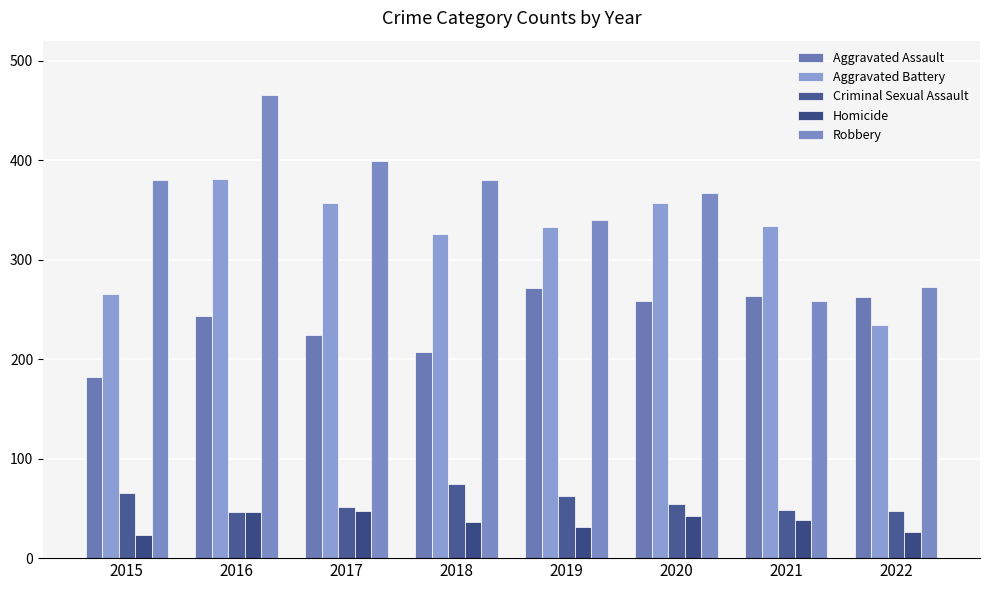

Which label corresponds to the largest value in the chart?

2016